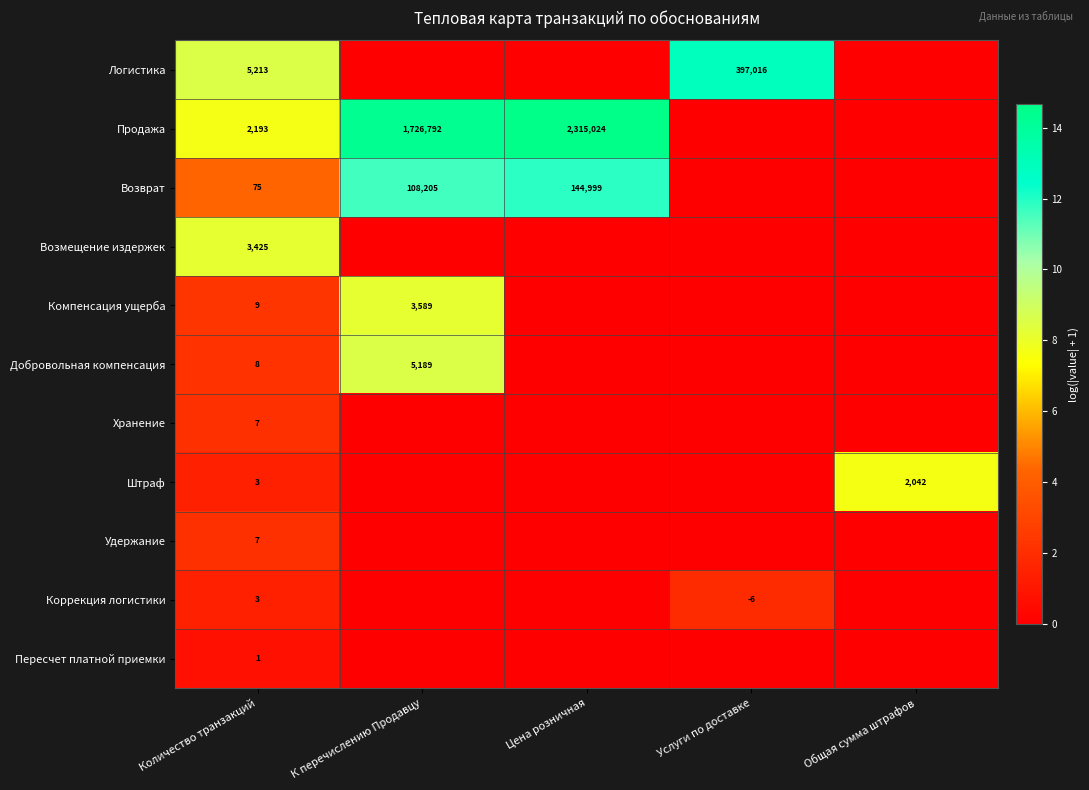

What is the spread (max minus min) of values at Количество транзакций?

5212